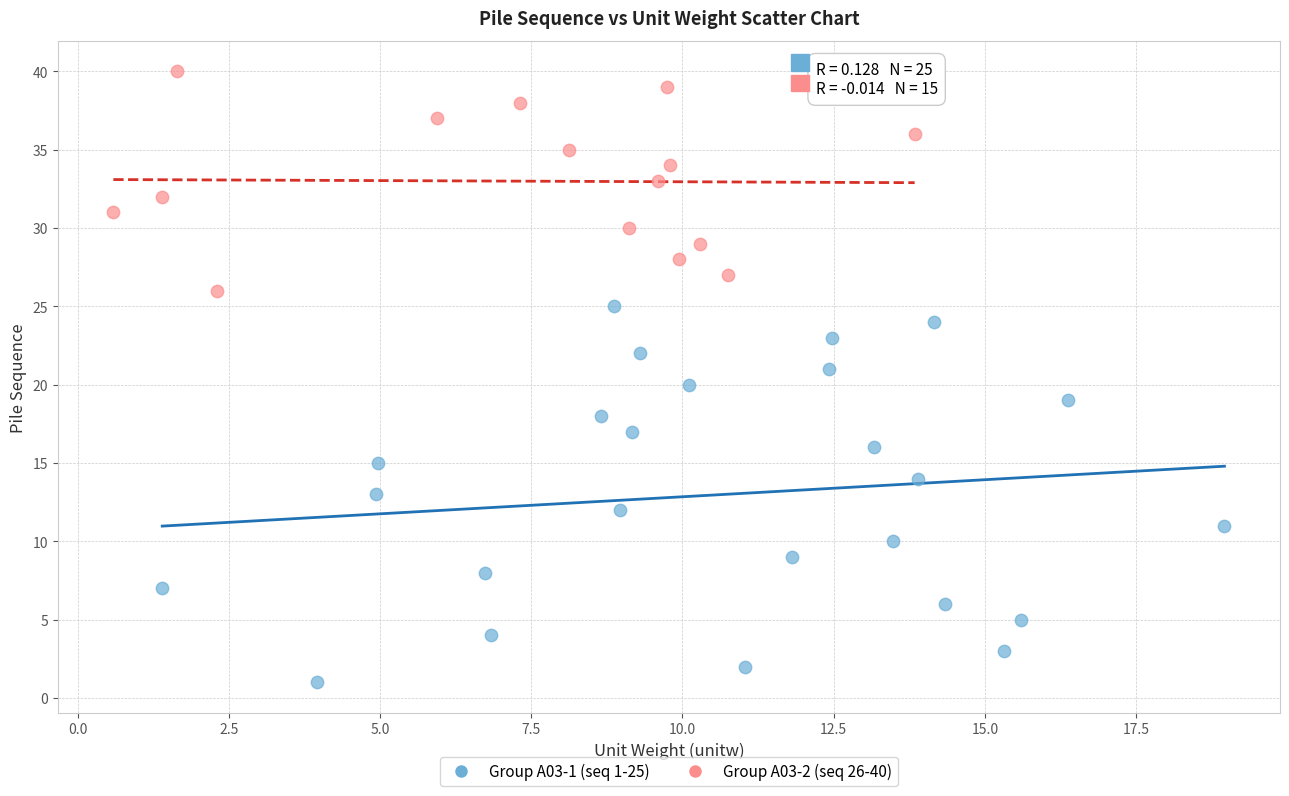

Which series has the largest Y range (max minus min)?

Group A03-1 (seq 1-25)